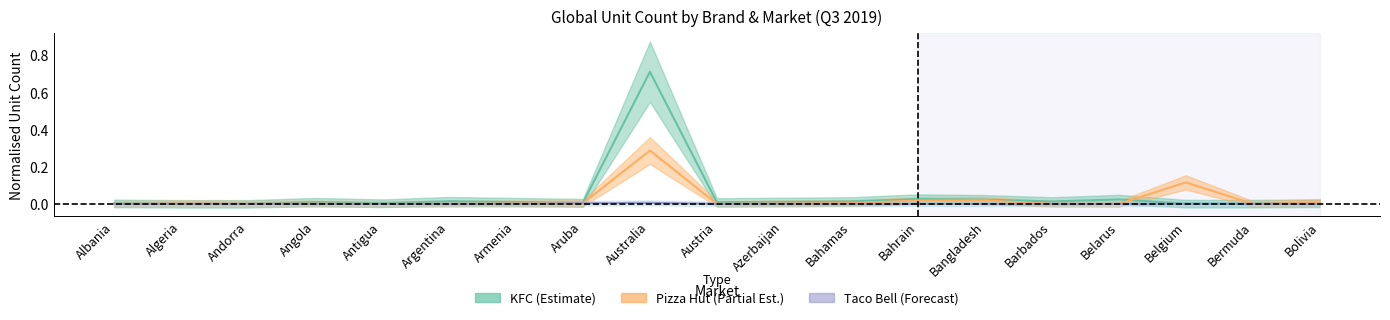

The KFC Total series shows 0.0 at Bermuda. True or false?

True